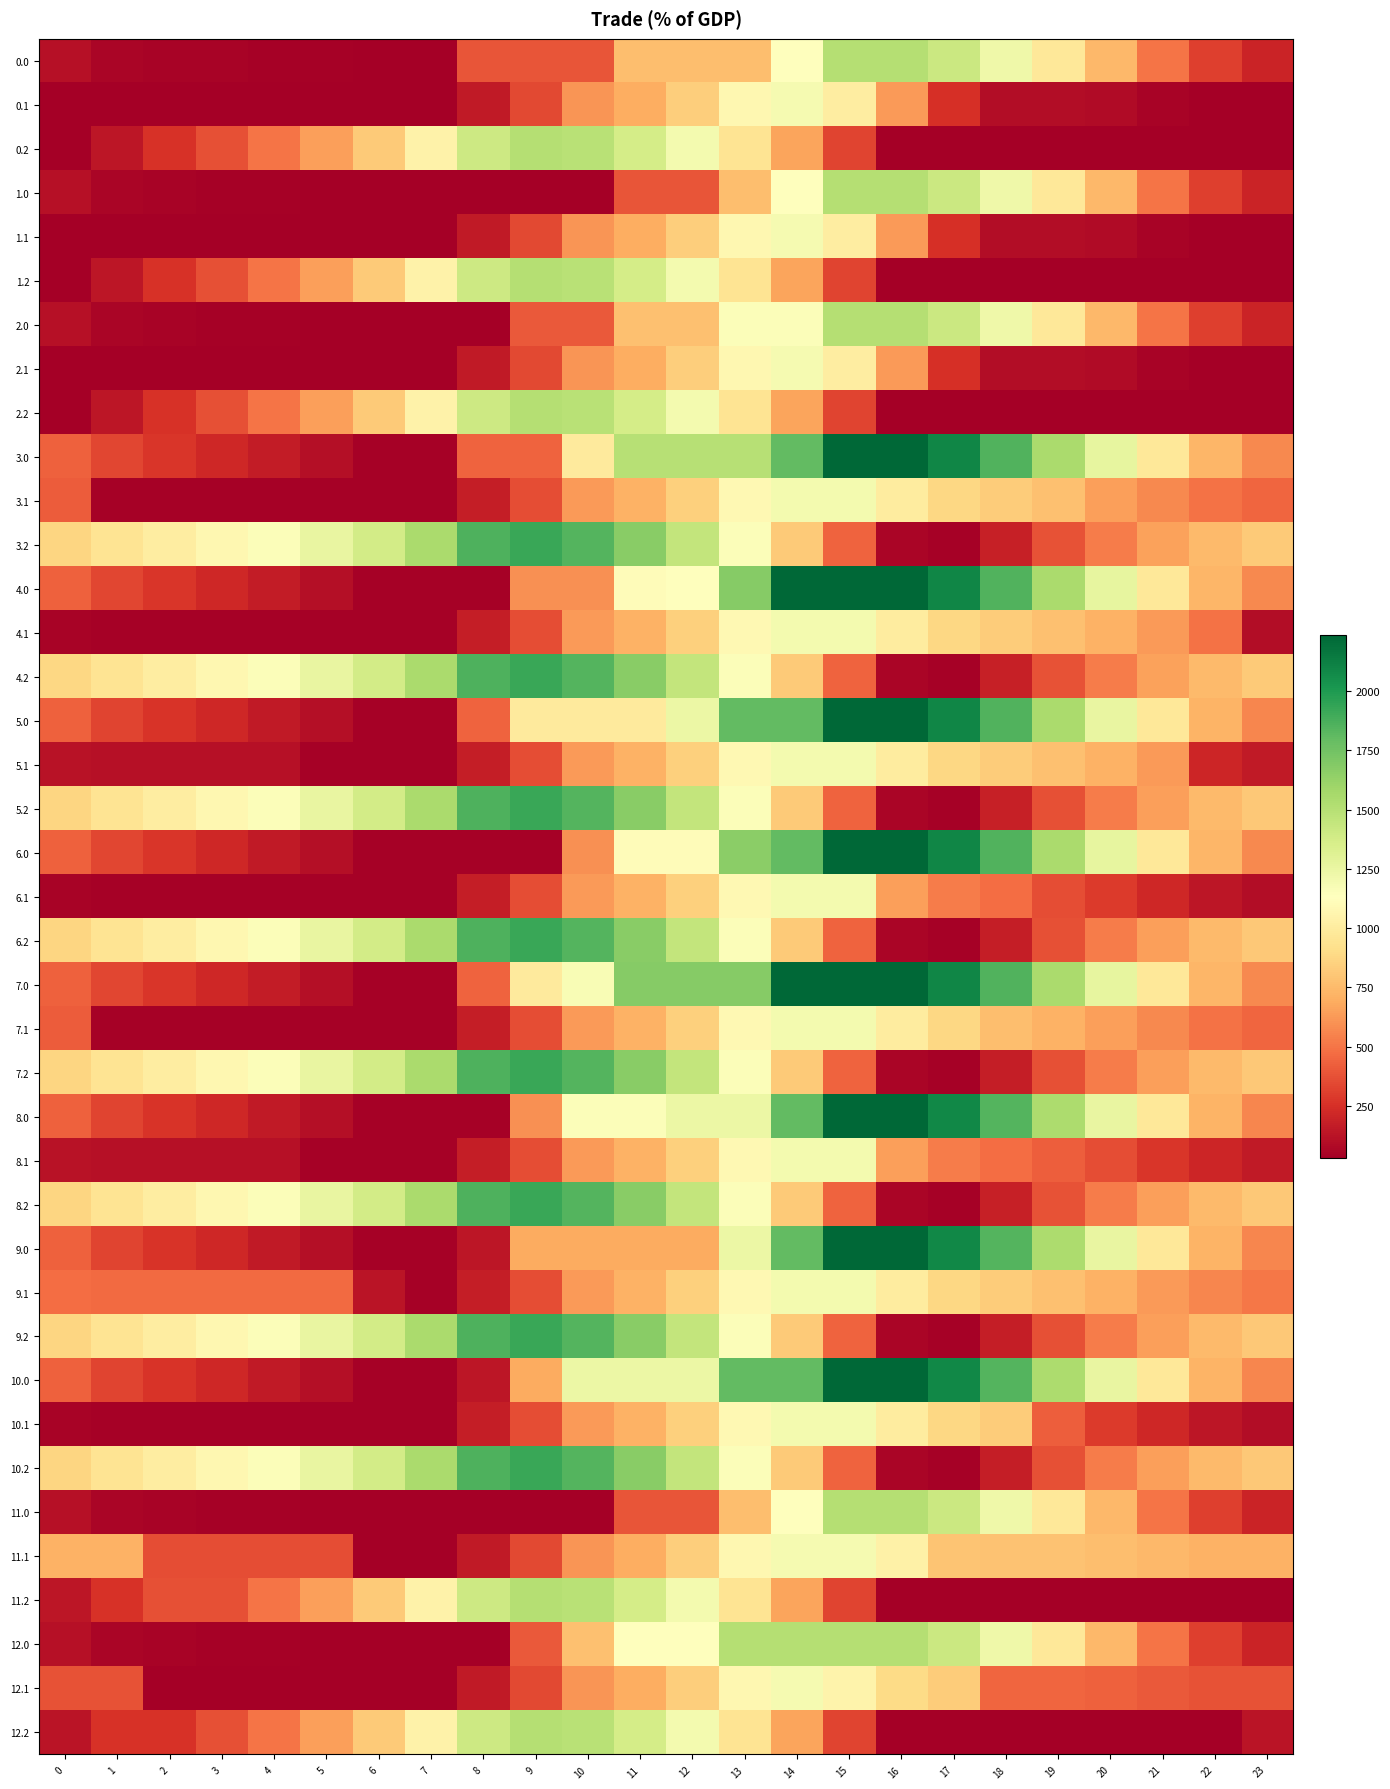

Reading left to right, extract all data points from this chart.

0.0: 0=113.4	1=63.5	2=53.0	3=48.6	4=43.7	5=39.9	6=31.8	7=30.2	8=389.3	9=389.3	10=389.3	11=763.6	12=763.6	13=763.6	14=1137.8	15=1512.0	16=1512.0	17=1416.2	18=1227.6	19=975.9	20=743.7	21=502.9	22=308.7	23=196.3
0.1: 0=30.2	1=30.2	2=30.2	3=30.2	4=30.2	5=30.2	6=30.2	7=30.2	8=154.2	9=343.4	10=614.7	11=700.8	12=834.1	13=1073.1	14=1185.7	15=1010.8	16=629.0	17=247.2	18=97.9	19=97.7	20=83.0	21=50.3	22=30.2	23=30.2
0.2: 0=30.2	1=141.0	2=254.3	3=372.1	4=496.5	5=649.9	6=819.4	7=1040.6	8=1401.6	9=1512.0	10=1488.2	11=1366.4	12=1193.5	13=950.6	14=660.2	15=331.1	16=30.2	17=30.2	18=30.2	19=30.2	20=30.2	21=30.2	22=30.2	23=30.2
1.0: 0=111.9	1=61.9	2=51.5	3=47.1	4=42.1	5=38.3	6=30.2	7=30.2	8=30.2	9=30.2	10=30.2	11=389.3	12=389.3	13=763.6	14=1137.8	15=1512.0	16=1512.0	17=1416.2	18=1226.1	19=974.3	20=742.2	21=501.4	22=307.2	23=194.7
1.1: 0=30.2	1=30.2	2=30.2	3=30.2	4=30.2	5=30.2	6=30.2	7=30.2	8=154.2	9=343.4	10=614.7	11=700.8	12=834.1	13=1073.1	14=1185.7	15=1010.8	16=629.0	17=247.2	18=97.9	19=97.7	20=83.0	21=50.3	22=30.2	23=30.2
1.2: 0=30.2	1=141.0	2=254.3	3=372.1	4=496.5	5=649.9	6=819.4	7=1040.6	8=1401.6	9=1512.0	10=1488.2	11=1366.4	12=1193.5	13=950.6	14=660.2	15=331.1	16=30.2	17=30.2	18=30.2	19=30.2	20=30.2	21=30.2	22=30.2	23=30.2
2.0: 0=111.9	1=61.9	2=51.5	3=47.1	4=42.1	5=38.3	6=30.2	7=30.2	8=30.2	9=404.5	10=404.5	11=778.7	12=778.7	13=1152.9	14=1152.9	15=1512.0	16=1512.0	17=1416.2	18=1227.6	19=975.9	20=742.2	21=501.4	22=307.2	23=194.7
2.1: 0=30.2	1=30.2	2=30.2	3=30.2	4=30.2	5=30.2	6=30.2	7=30.2	8=154.2	9=343.4	10=614.7	11=700.8	12=834.1	13=1073.1	14=1185.7	15=1010.8	16=629.0	17=247.2	18=97.9	19=97.7	20=83.0	21=50.3	22=30.2	23=30.2
2.2: 0=30.2	1=141.0	2=254.3	3=372.1	4=496.5	5=649.9	6=819.4	7=1040.6	8=1401.6	9=1512.0	10=1488.2	11=1366.4	12=1193.5	13=950.6	14=660.2	15=331.1	16=30.2	17=30.2	18=30.2	19=30.2	20=30.2	21=30.2	22=30.2	23=30.2
3.0: 0=433.4	1=332.9	2=272.0	3=217.1	4=161.6	5=107.3	6=44.7	7=44.7	8=436.0	9=436.0	10=989.4	11=1500.3	12=1500.3	13=1500.3	14=1797.4	15=2236.0	16=2236.0	17=2089.7	18=1850.6	19=1548.4	20=1265.7	21=974.4	22=729.7	23=566.7
3.1: 0=409.5	1=44.7	2=44.7	3=44.7	4=44.7	5=44.7	6=44.7	7=44.7	8=168.7	9=357.9	10=629.2	11=715.3	12=848.6	13=1087.6	14=1200.2	15=1200.2	16=1000.9	17=883.1	18=827.2	19=776.5	20=648.0	21=564.8	22=494.3	23=444.4
3.2: 0=870.0	1=946.5	2=1010.4	3=1078.7	4=1153.6	5=1257.5	6=1377.5	7=1549.1	8=1860.7	9=1921.6	10=1847.3	11=1674.9	12=1451.5	13=1158.1	14=817.3	15=437.6	16=57.2	17=44.7	18=183.3	19=380.3	20=529.7	21=652.1	22=753.6	23=815.5
4.0: 0=433.4	1=332.9	2=272.0	3=217.1	4=161.6	5=107.3	6=44.7	7=44.7	8=44.7	9=598.1	10=598.1	11=1109.0	12=1129.2	13=1682.6	14=2236.0	15=2236.0	16=2236.0	17=2089.7	18=1850.6	19=1548.4	20=1265.7	21=974.4	22=729.7	23=566.7
4.1: 0=55.9	1=44.7	2=44.7	3=44.7	4=44.7	5=44.7	6=44.7	7=44.7	8=168.7	9=357.9	10=629.2	11=715.3	12=848.6	13=1087.6	14=1200.2	15=1200.2	16=1000.9	17=883.1	18=827.2	19=776.5	20=711.3	21=628.1	22=494.3	23=90.8
4.2: 0=877.8	1=946.5	2=1010.4	3=1078.7	4=1153.6	5=1257.5	6=1377.5	7=1549.1	8=1860.7	9=1921.6	10=1847.3	11=1674.9	12=1451.5	13=1158.1	14=817.3	15=437.6	16=57.2	17=44.7	18=183.3	19=380.3	20=529.7	21=652.1	22=753.6	23=815.5
5.0: 0=429.4	1=328.9	2=268.0	3=213.1	4=157.6	5=103.3	6=44.7	7=44.7	8=436.0	9=989.4	10=989.4	11=989.4	12=1244.0	13=1797.4	14=1797.4	15=2236.0	16=2236.0	17=2089.7	18=1850.6	19=1548.4	20=1261.7	21=970.4	22=725.7	23=562.7
5.1: 0=119.2	1=108.0	2=108.0	3=108.0	4=108.0	5=44.7	6=44.7	7=44.7	8=168.7	9=357.9	10=629.2	11=715.3	12=848.6	13=1087.6	14=1200.2	15=1200.2	16=1000.9	17=883.1	18=827.2	19=776.5	20=711.3	21=628.1	22=204.0	23=154.1
5.2: 0=870.0	1=946.5	2=1010.4	3=1078.7	4=1153.6	5=1257.5	6=1377.5	7=1549.1	8=1860.7	9=1921.6	10=1847.3	11=1674.9	12=1451.5	13=1158.1	14=817.3	15=437.6	16=57.2	17=44.7	18=183.3	19=372.6	20=522.0	21=644.3	22=745.9	23=807.8
6.0: 0=433.4	1=332.9	2=272.0	3=213.1	4=157.6	5=103.3	6=44.7	7=44.7	8=44.7	9=44.7	10=598.1	11=1109.0	12=1109.0	13=1662.4	14=1797.4	15=2236.0	16=2236.0	17=2089.7	18=1850.6	19=1548.4	20=1265.7	21=974.4	22=729.7	23=566.7
6.1: 0=55.9	1=44.7	2=44.7	3=44.7	4=44.7	5=44.7	6=44.7	7=44.7	8=168.7	9=357.9	10=629.2	11=715.3	12=848.6	13=1087.6	14=1200.2	15=1200.2	16=647.4	17=529.6	18=473.7	19=359.7	20=294.5	21=211.3	22=140.7	23=90.8
6.2: 0=870.0	1=946.5	2=1010.4	3=1078.7	4=1153.6	5=1257.5	6=1377.5	7=1549.1	8=1860.7	9=1921.6	10=1847.3	11=1674.9	12=1451.5	13=1158.1	14=817.3	15=437.6	16=57.2	17=44.7	18=175.6	19=372.6	20=522.0	21=644.3	22=745.9	23=807.8
7.0: 0=433.4	1=332.9	2=272.0	3=217.1	4=161.6	5=107.3	6=44.7	7=44.7	8=436.0	9=989.4	10=1171.7	11=1682.6	12=1682.6	13=1682.6	14=2236.0	15=2236.0	16=2236.0	17=2089.7	18=1850.6	19=1548.4	20=1265.7	21=974.4	22=729.7	23=566.7
7.1: 0=409.5	1=44.7	2=44.7	3=44.7	4=44.7	5=44.7	6=44.7	7=44.7	8=168.7	9=357.9	10=629.2	11=715.3	12=848.6	13=1087.6	14=1200.2	15=1200.2	16=1000.9	17=883.1	18=763.9	19=713.2	20=648.0	21=564.8	22=494.3	23=444.4
7.2: 0=870.0	1=946.5	2=1010.4	3=1078.7	4=1153.6	5=1257.5	6=1377.5	7=1549.1	8=1860.7	9=1921.6	10=1847.3	11=1674.9	12=1451.5	13=1158.1	14=817.3	15=437.6	16=57.2	17=44.7	18=175.6	19=372.6	20=522.0	21=644.3	22=745.9	23=807.8
8.0: 0=429.4	1=328.9	2=268.0	3=213.1	4=157.6	5=103.3	6=44.7	7=44.7	8=44.7	9=598.1	10=1151.5	11=1151.5	12=1244.0	13=1244.0	14=1797.4	15=2236.0	16=2236.0	17=2085.7	18=1846.6	19=1544.4	20=1261.7	21=970.4	22=725.7	23=562.7
8.1: 0=119.2	1=108.0	2=108.0	3=108.0	4=108.0	5=44.7	6=44.7	7=44.7	8=168.7	9=357.9	10=629.2	11=715.3	12=848.6	13=1087.6	14=1200.2	15=1200.2	16=647.4	17=529.6	18=473.7	19=423.0	20=357.8	21=274.6	22=204.0	23=154.1
8.2: 0=870.0	1=946.5	2=1010.4	3=1078.7	4=1153.6	5=1257.5	6=1377.5	7=1549.1	8=1860.7	9=1921.6	10=1847.3	11=1674.9	12=1451.5	13=1158.1	14=817.3	15=437.6	16=57.2	17=44.7	18=183.3	19=380.3	20=529.7	21=644.3	22=745.9	23=807.8
9.0: 0=429.4	1=328.9	2=268.0	3=213.1	4=157.6	5=103.3	6=44.7	7=44.7	8=137.2	9=690.6	10=690.6	11=690.6	12=690.6	13=1244.0	14=1797.4	15=2236.0	16=2236.0	17=2085.7	18=1846.6	19=1544.4	20=1261.7	21=970.4	22=725.7	23=562.7
9.1: 0=472.8	1=461.6	2=461.6	3=461.6	4=461.6	5=461.6	6=126.0	7=44.7	8=168.7	9=357.9	10=629.2	11=715.3	12=848.6	13=1087.6	14=1200.2	15=1200.2	16=1000.9	17=883.1	18=827.2	19=776.5	20=711.3	21=628.1	22=557.6	23=507.7
9.2: 0=870.0	1=946.5	2=1010.4	3=1078.7	4=1153.6	5=1257.5	6=1377.5	7=1549.1	8=1860.7	9=1921.6	10=1847.3	11=1674.9	12=1451.5	13=1158.1	14=817.3	15=437.6	16=57.2	17=44.7	18=175.6	19=372.6	20=522.0	21=644.3	22=745.9	23=807.8
10.0: 0=429.4	1=328.9	2=268.0	3=213.1	4=157.6	5=103.3	6=44.7	7=44.7	8=137.2	9=690.6	10=1244.0	11=1244.0	12=1244.0	13=1797.4	14=1797.4	15=2236.0	16=2236.0	17=2085.7	18=1846.6	19=1544.4	20=1261.7	21=970.4	22=725.7	23=562.7
10.1: 0=55.9	1=44.7	2=44.7	3=44.7	4=44.7	5=44.7	6=44.7	7=44.7	8=168.7	9=357.9	10=629.2	11=715.3	12=848.6	13=1087.6	14=1200.2	15=1200.2	16=1000.9	17=883.1	18=827.2	19=423.0	20=294.5	21=211.3	22=140.7	23=90.8
10.2: 0=870.0	1=946.5	2=1010.4	3=1078.7	4=1153.6	5=1257.5	6=1377.5	7=1549.1	8=1860.7	9=1921.6	10=1847.3	11=1674.9	12=1451.5	13=1158.1	14=817.3	15=437.6	16=57.2	17=44.7	18=175.6	19=372.6	20=522.0	21=644.3	22=745.9	23=807.8
11.0: 0=111.9	1=61.9	2=51.5	3=47.1	4=42.1	5=38.3	6=30.2	7=30.2	8=30.2	9=30.2	10=30.2	11=389.3	12=389.3	13=763.6	14=1137.8	15=1512.0	16=1512.0	17=1416.2	18=1227.6	19=975.9	20=743.7	21=502.9	22=307.2	23=194.7
11.1: 0=717.2	1=717.2	2=365.8	3=365.8	4=365.8	5=365.8	6=30.2	7=30.2	8=154.2	9=343.4	10=614.7	11=700.8	12=834.1	13=1073.1	14=1185.7	15=1185.7	16=1036.9	17=790.3	18=784.8	19=784.6	20=770.0	21=737.3	22=717.2	23=717.2
11.2: 0=142.0	1=258.8	2=372.1	3=372.1	4=496.5	5=649.9	6=819.4	7=1040.6	8=1401.6	9=1512.0	10=1488.2	11=1366.4	12=1193.5	13=950.6	14=660.2	15=331.1	16=30.2	17=30.2	18=30.2	19=30.2	20=30.2	21=30.2	22=30.2	23=30.2
12.0: 0=111.9	1=61.9	2=51.5	3=47.1	4=42.1	5=38.3	6=30.2	7=30.2	8=30.2	9=404.5	10=778.7	11=1137.8	12=1137.8	13=1512.0	14=1512.0	15=1512.0	16=1512.0	17=1416.2	18=1227.6	19=975.9	20=743.7	21=501.4	22=307.2	23=194.7
12.1: 0=381.7	1=381.7	2=30.2	3=30.2	4=30.2	5=30.2	6=30.2	7=30.2	8=154.2	9=343.4	10=614.7	11=700.8	12=834.1	13=1073.1	14=1185.7	15=1047.1	16=898.4	17=831.1	18=449.3	19=449.1	20=434.5	21=401.8	22=381.7	23=381.7
12.2: 0=128.3	1=254.3	2=254.3	3=372.1	4=496.5	5=649.9	6=819.4	7=1040.6	8=1401.6	9=1512.0	10=1488.2	11=1366.4	12=1193.5	13=950.6	14=660.2	15=331.1	16=30.2	17=30.2	18=30.2	19=30.2	20=30.2	21=30.2	22=30.2	23=128.3